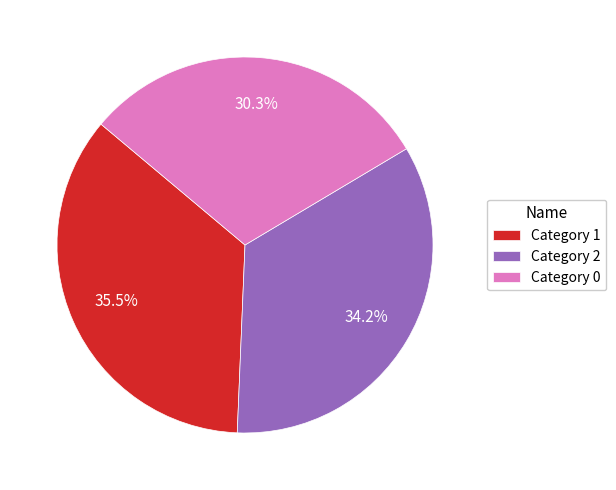

Rank the categories by value from lowest to highest.

Category 0, Category 2, Category 1